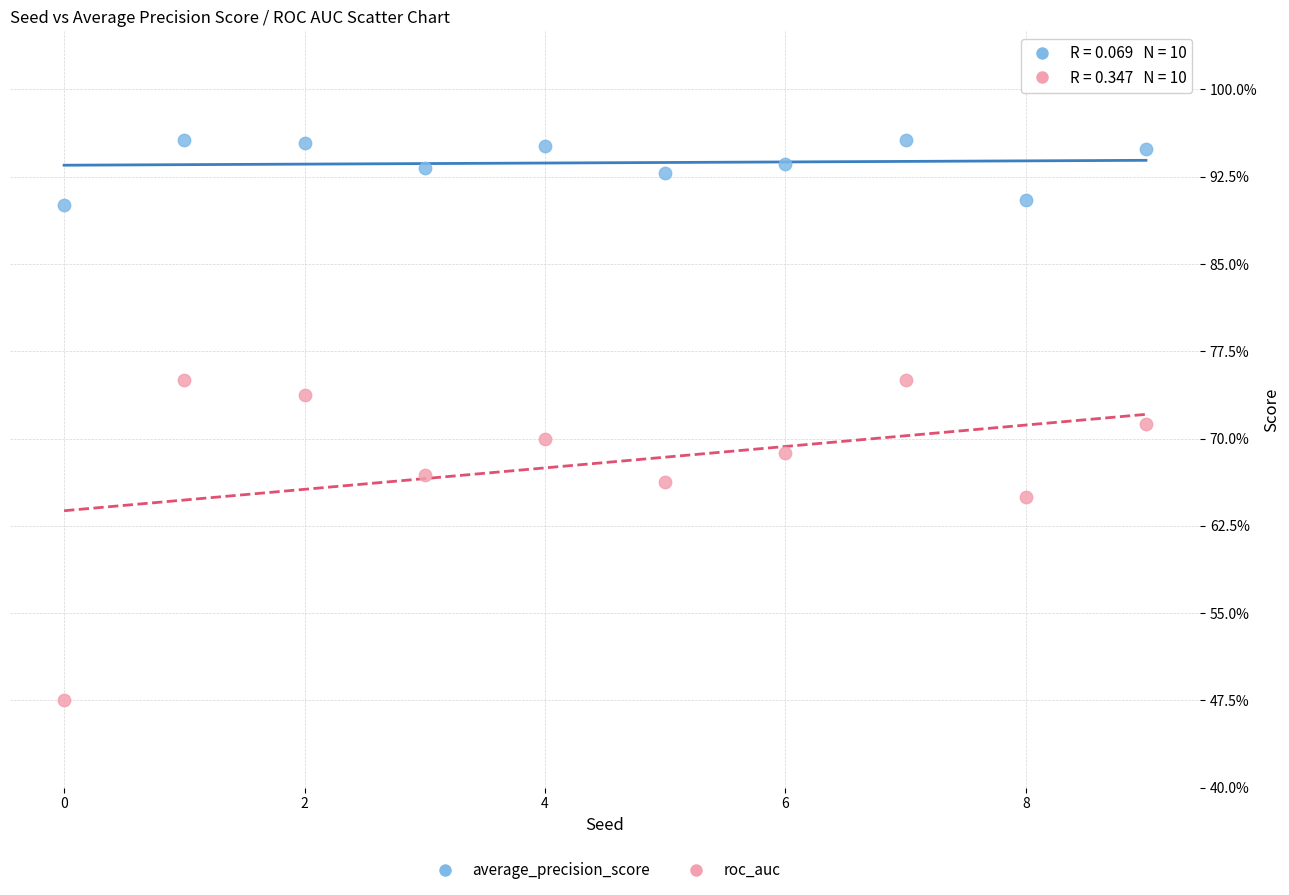

What are all the series names shown in the legend?

average_precision_score, roc_auc